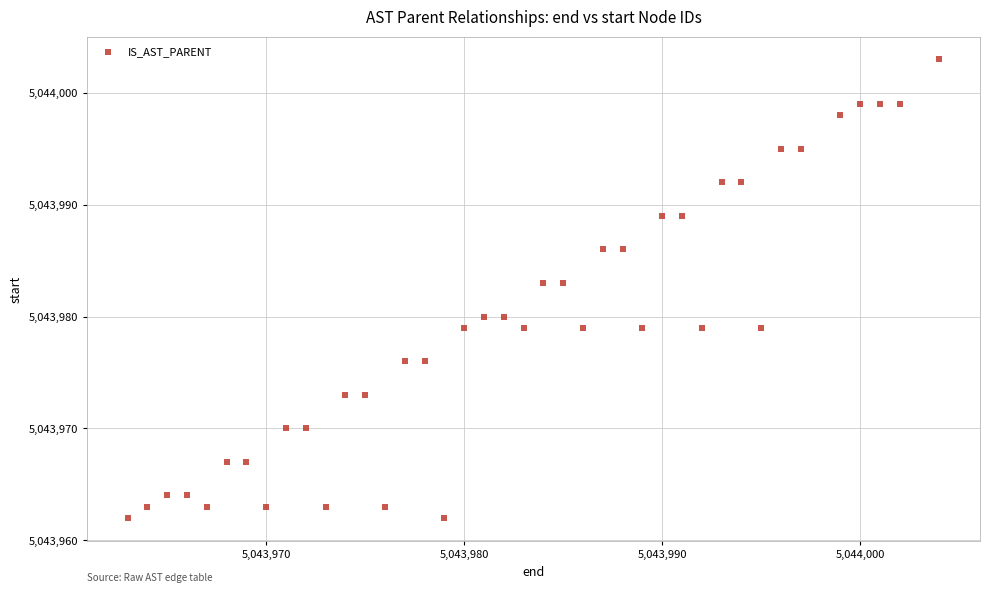

What is the range of Y values (max minus min)?

41